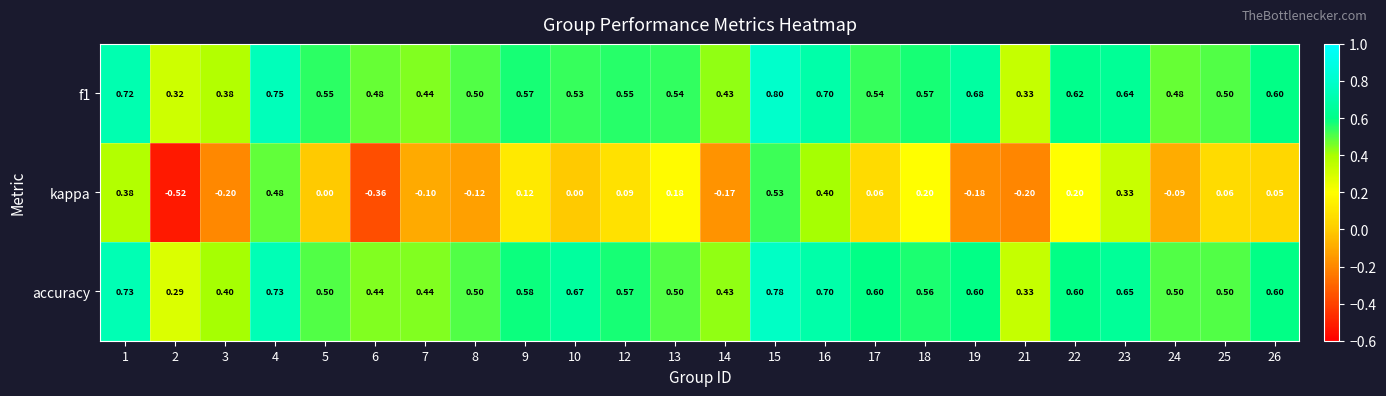

At which category does the chart reach its peak across all series?

15